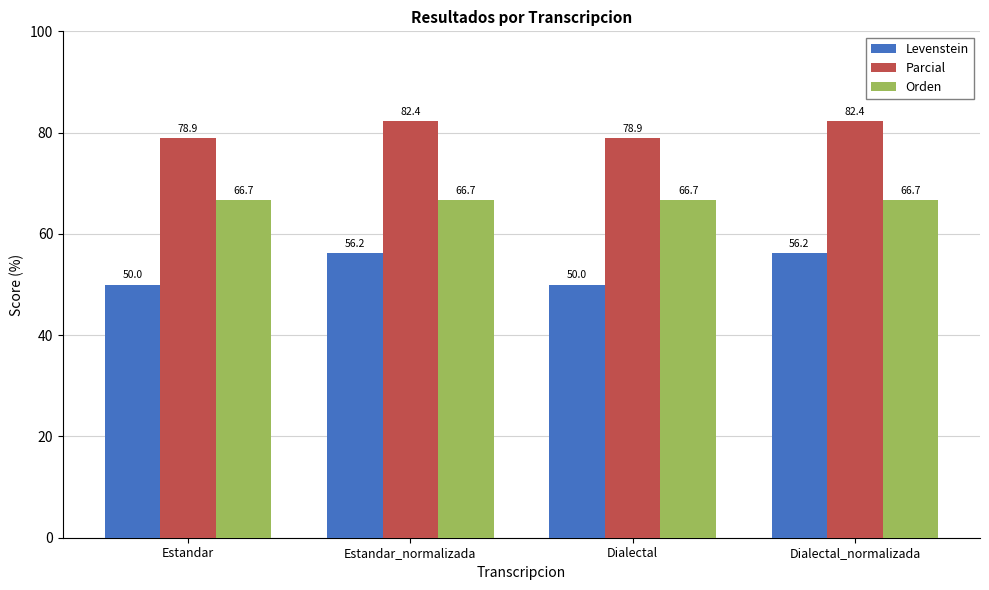

True or false: Orden has a value of 20.9 at Dialectal_normalizada.

False